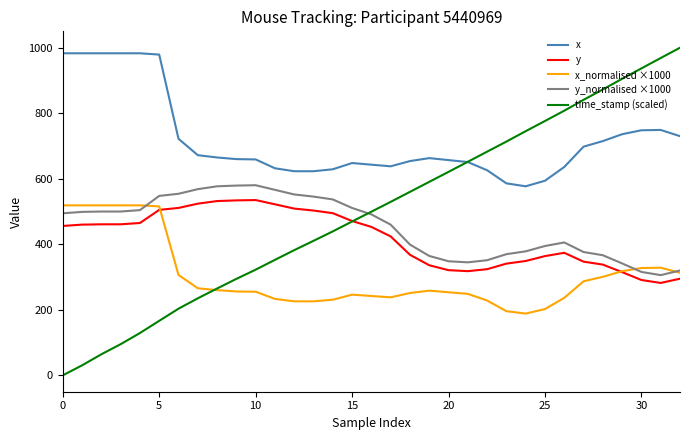

Which series has the largest total across all categories?

x